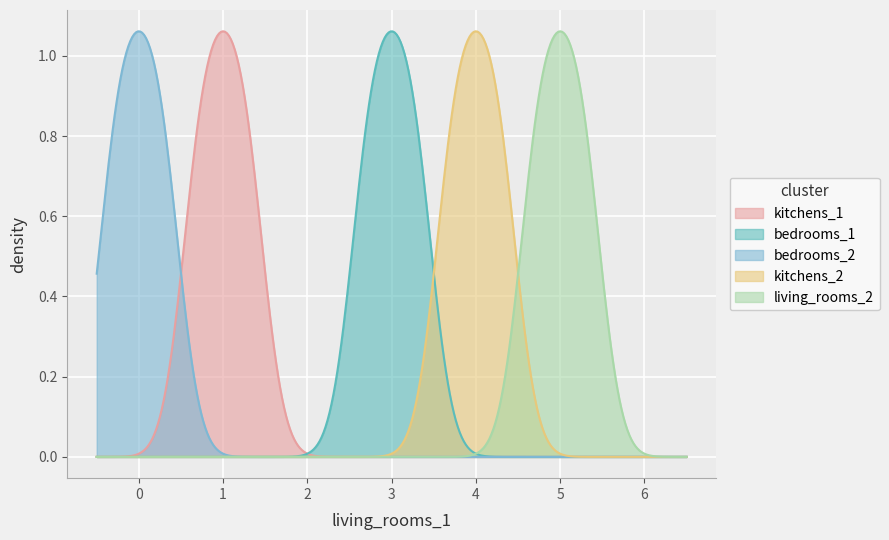

Count the number of data series in this chart.

5